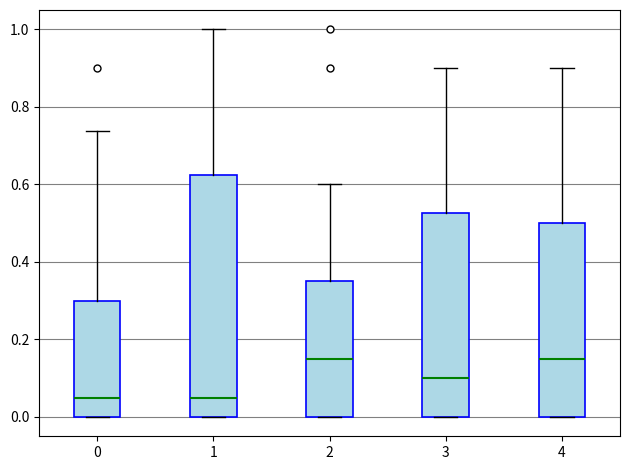

Where is the upper edge of the box at x = 1 on the y-axis? The values are not printed on the chart, so give them approximately, as read against the axis.

0.62